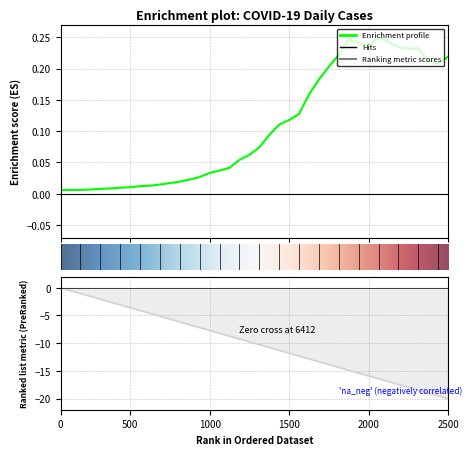

Is this an area chart (filled region under the line)?

No